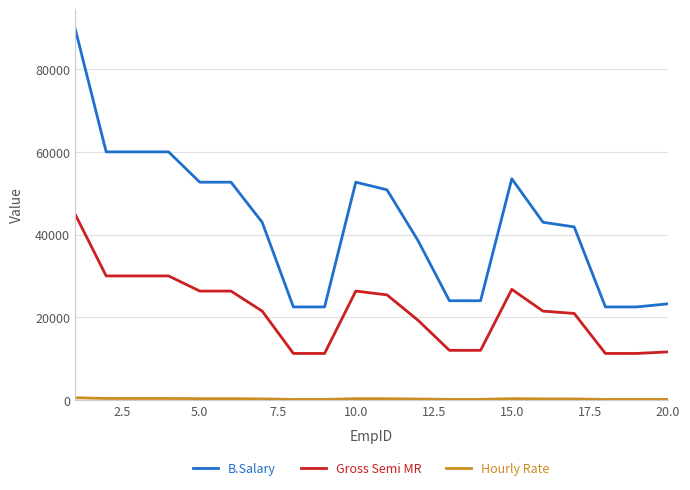

What is the minimum value for Gross Semi MR?

11250.0